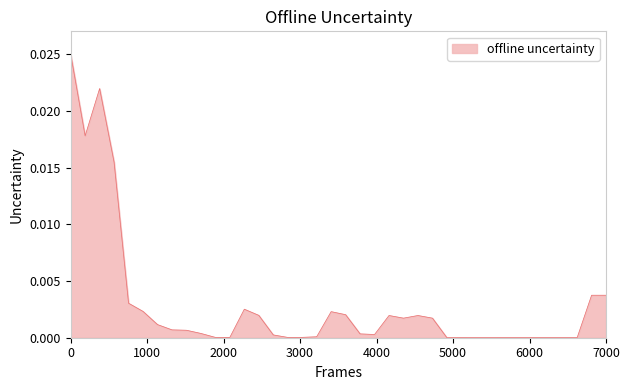

How many points are higher than both their immediate neighbors (excluding endpoints)?

8